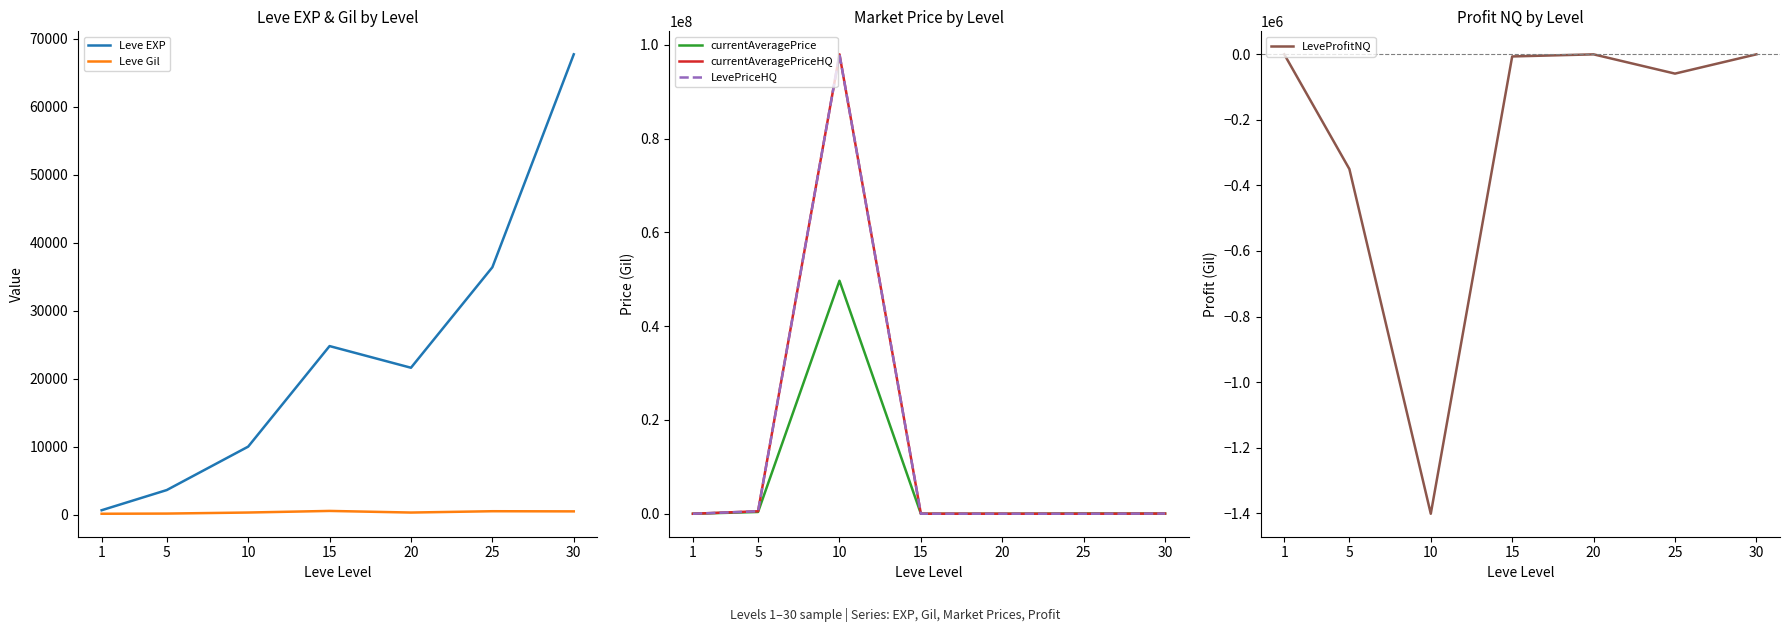

How many interior local valleys does the Leve Gil series have?

1